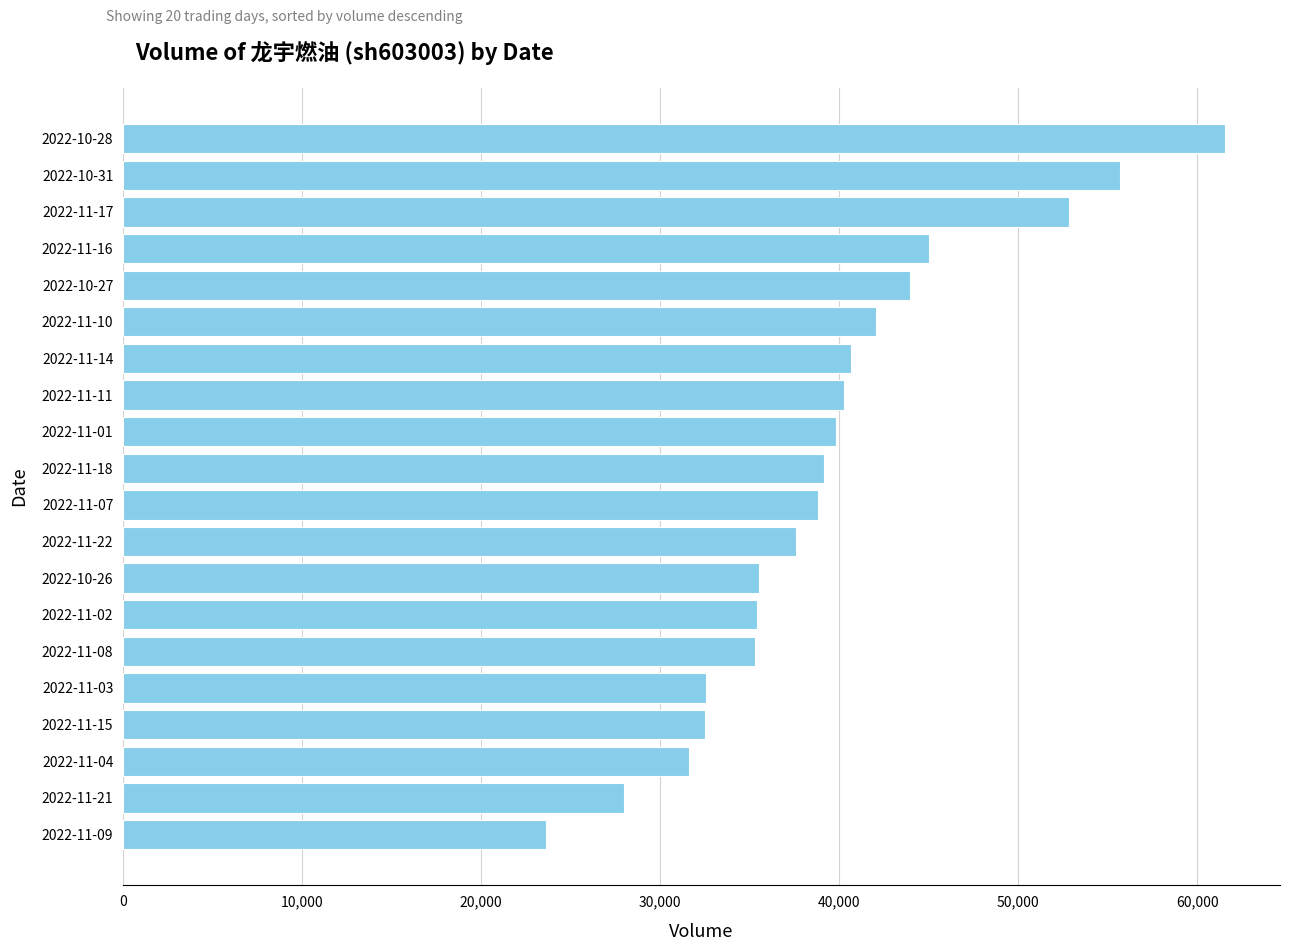

What is the label of the 12th bar from the top?

2022-11-22